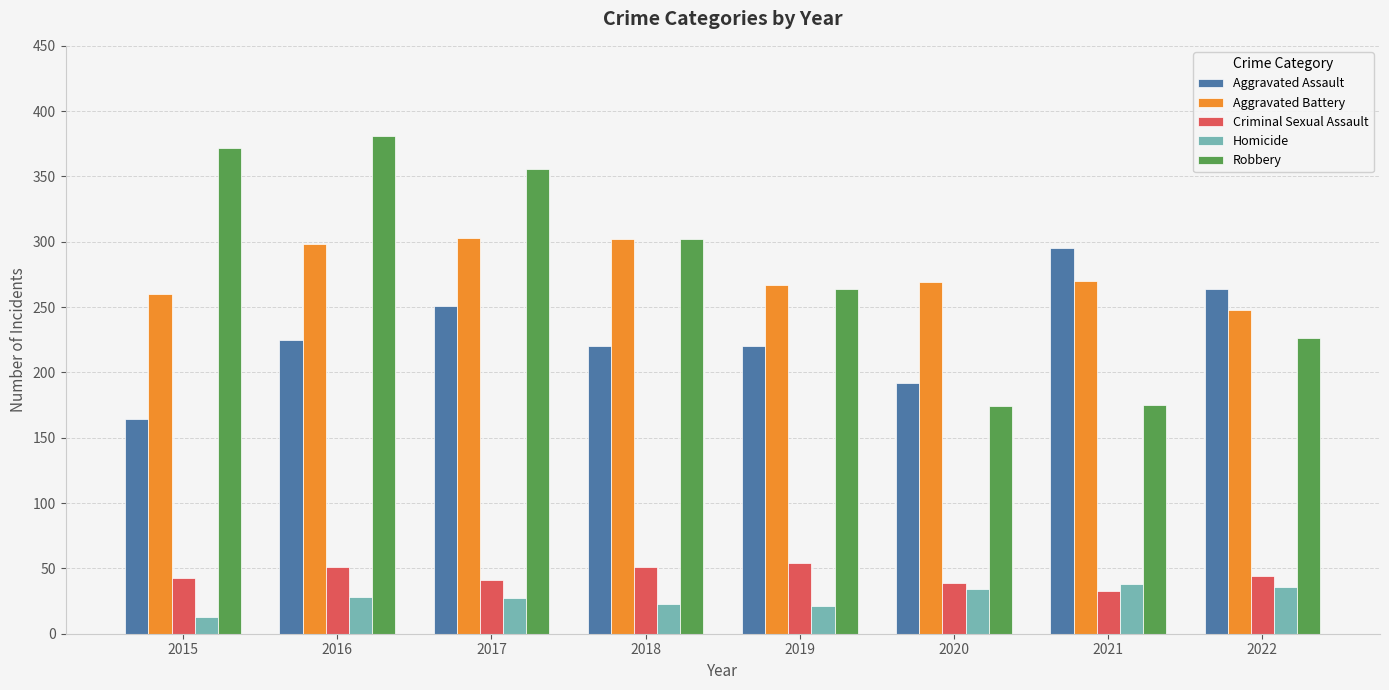

What is the sum of all Homicide values?

220